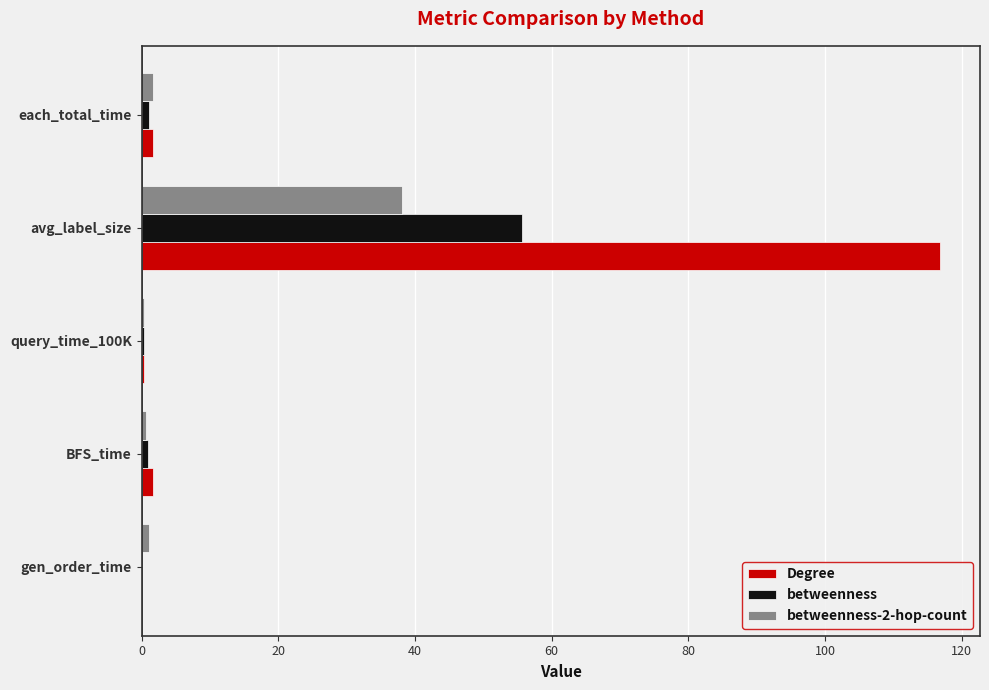

At which category is the sum across all series the highest?

avg_label_size